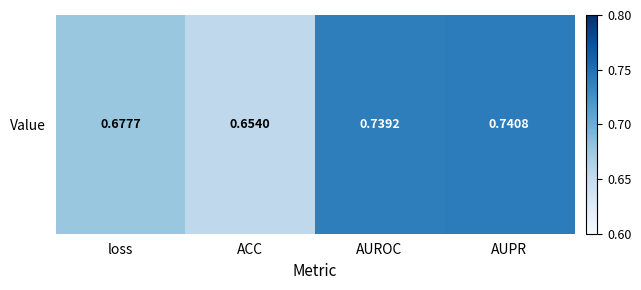

Rank the categories by value from highest to lowest.

AUPR, AUROC, loss, ACC